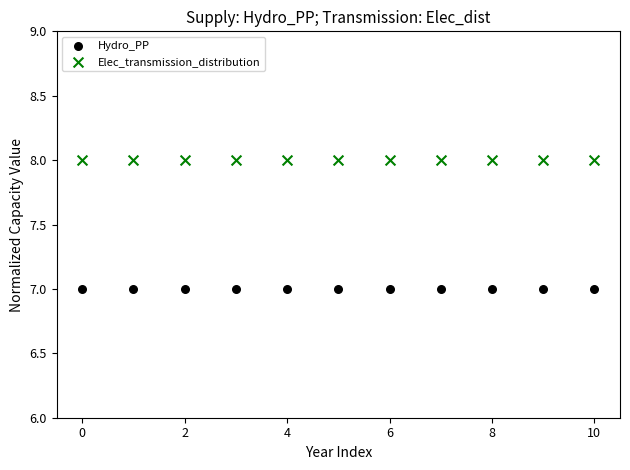

Which series reaches the minimum Y coordinate?

Hydro_PP